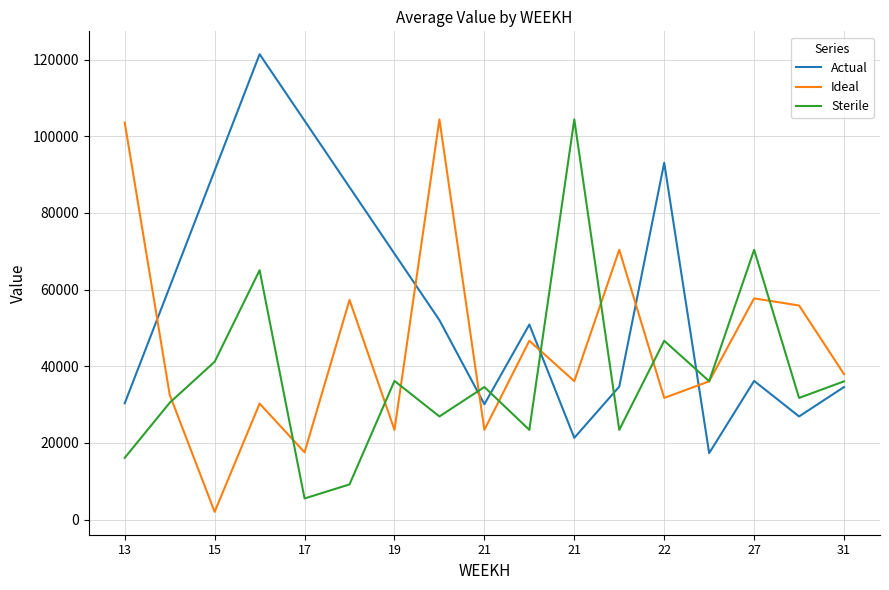

Which series has the largest total across all categories?

Actual